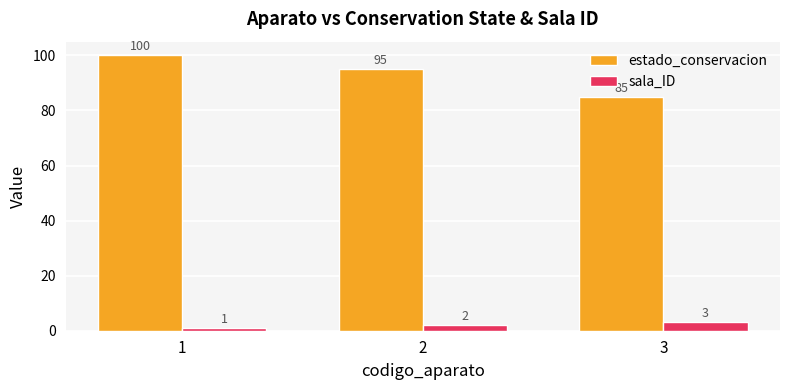

What is the sum of the sala_ID values at 3 and 1?

4